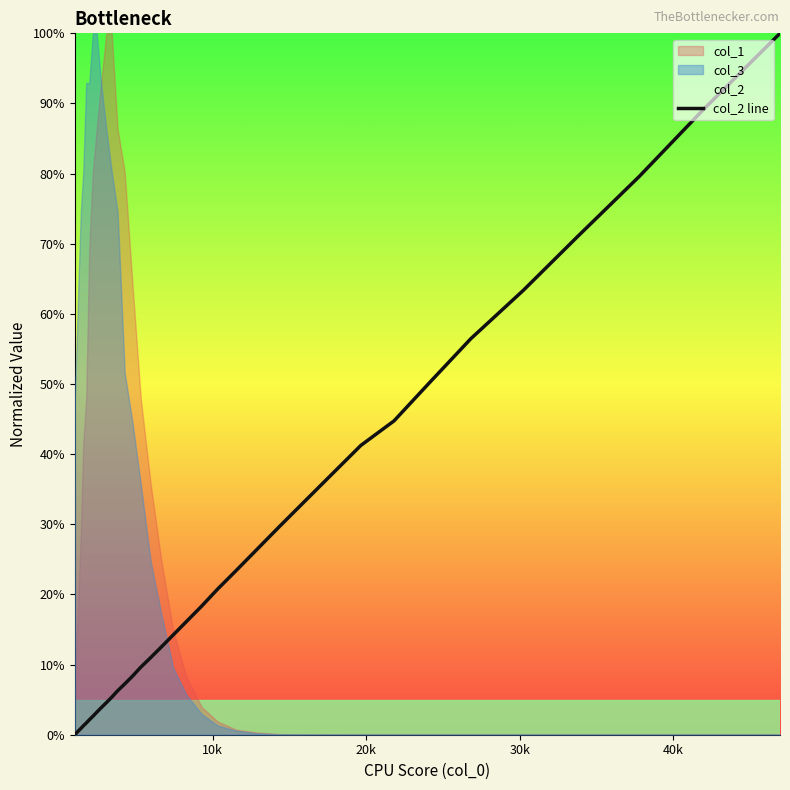

What is the sum of all values?

9.0